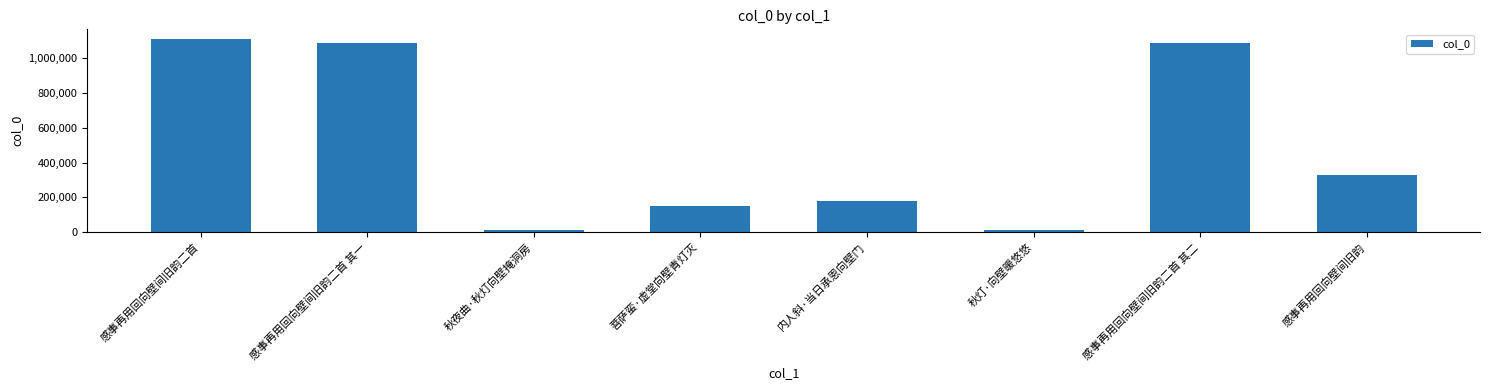

True or false: the data shows 142357 at 感事再用回向壁间旧韵.

False